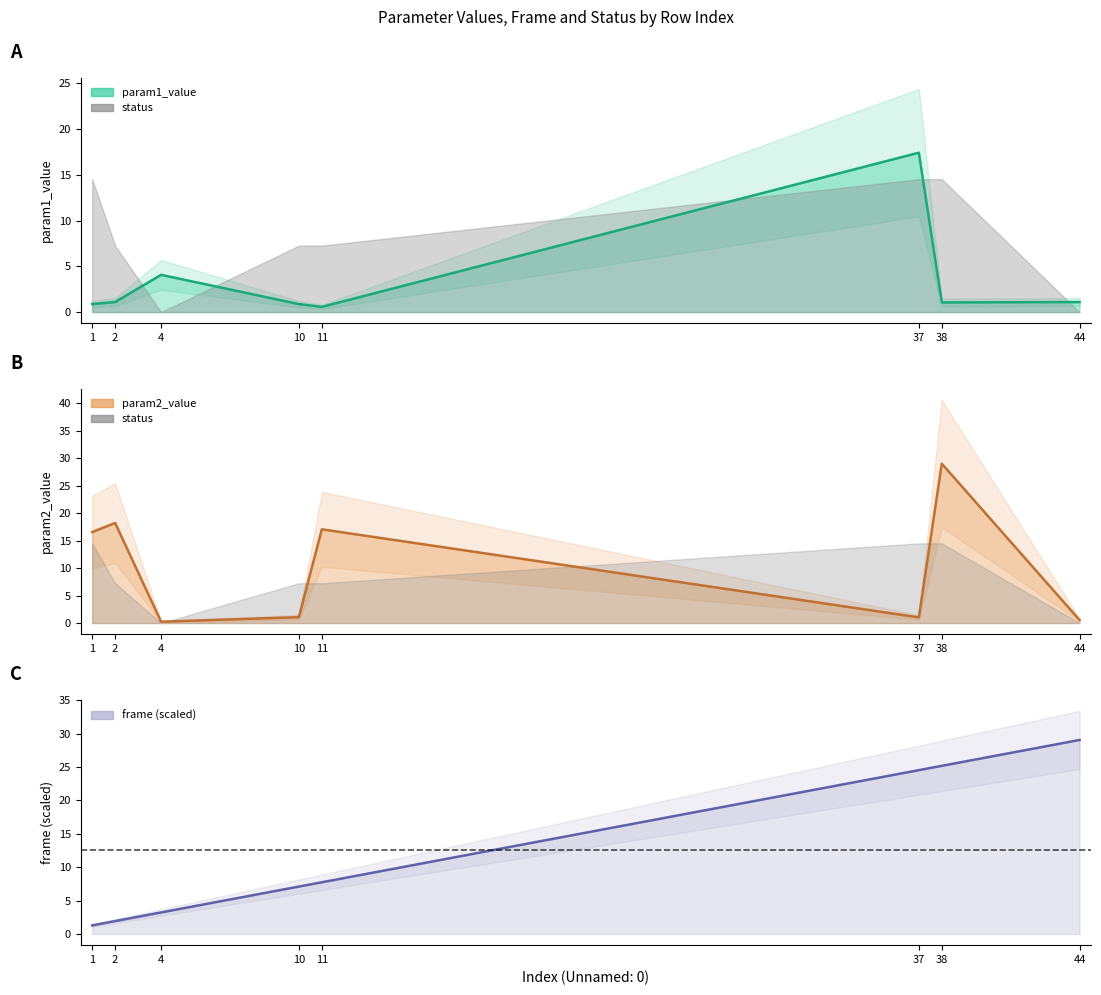

What is the value of the frame point at the 4th from the left?

7.1